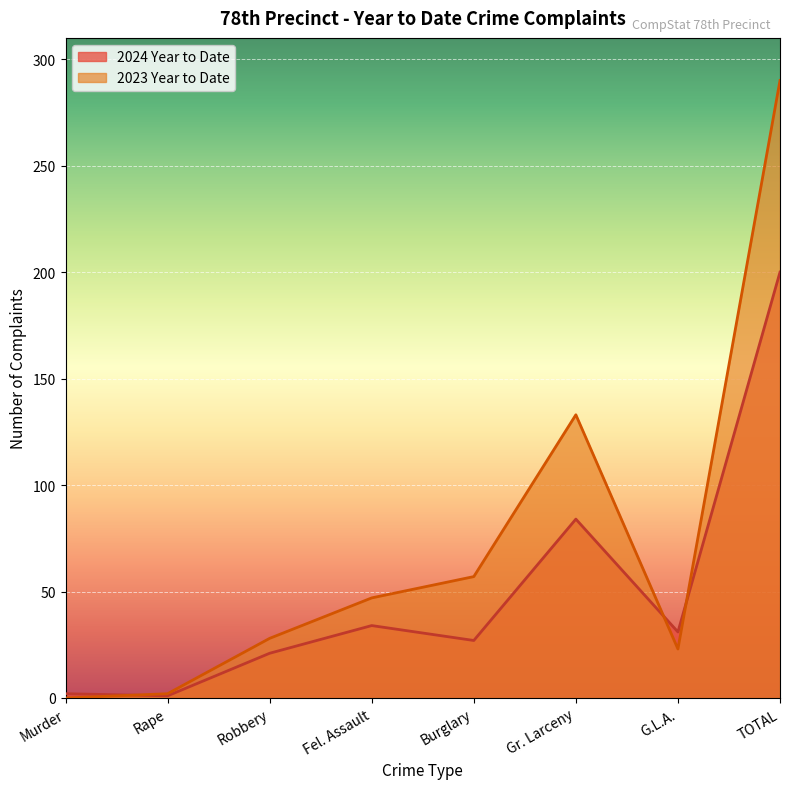

At which category is the sum across all series the highest?

TOTAL